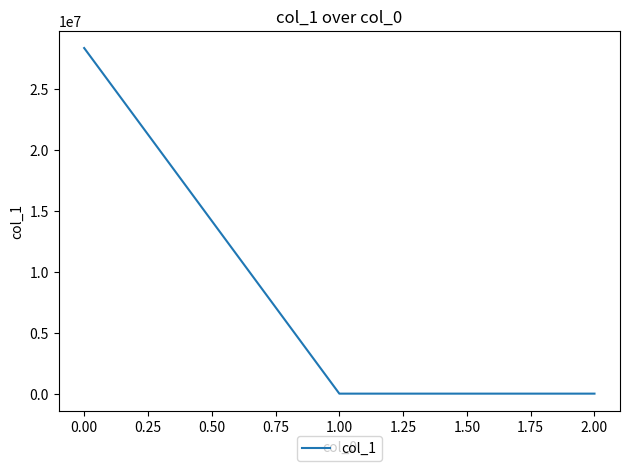

What is the maximum value shown in the chart?

28360731.3